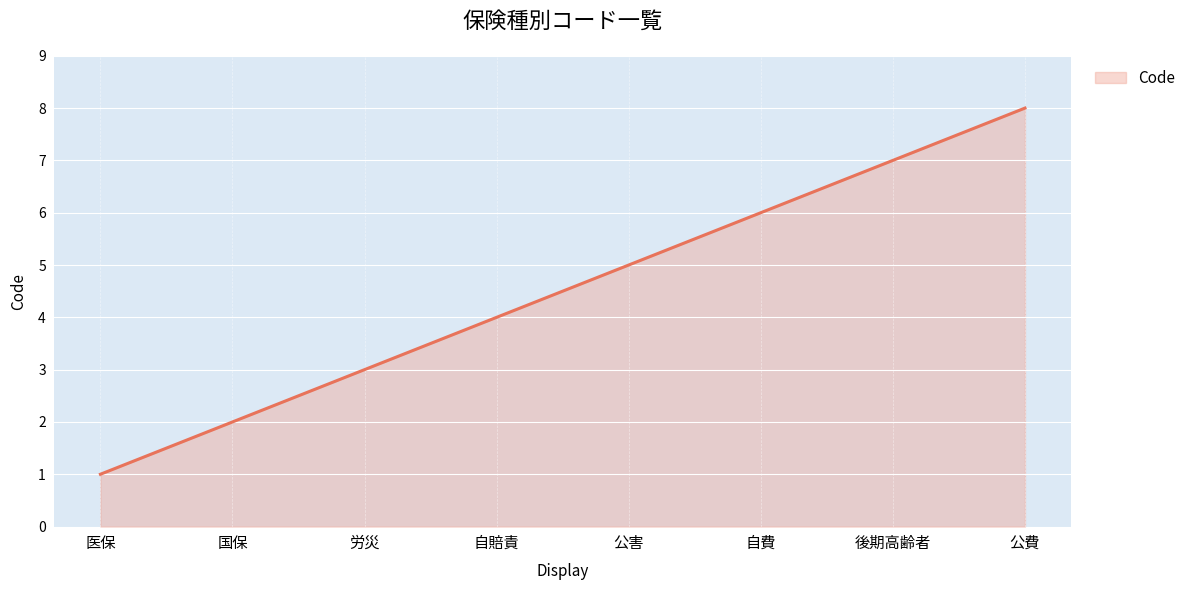

Approximately how many times larger is the value at 自費 compared to 後期高齢者?

0.9